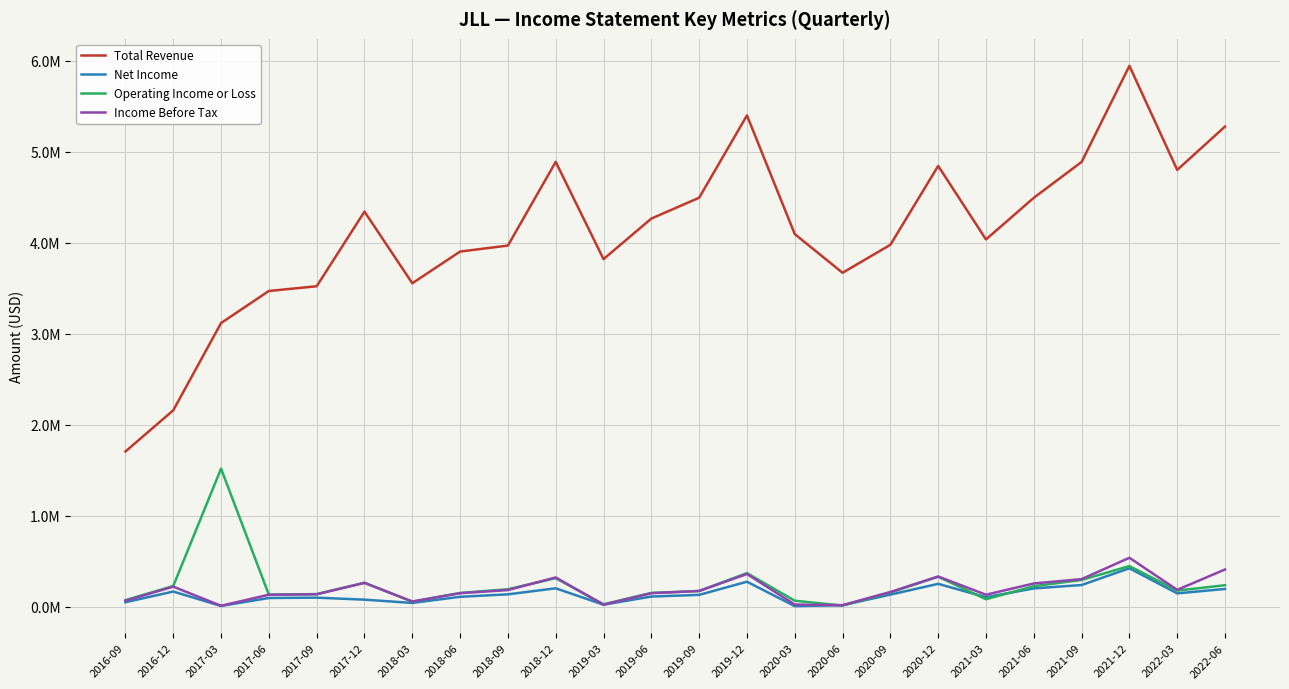

True or false: Total Revenue has a value of 4889700 at 2018-12.

True